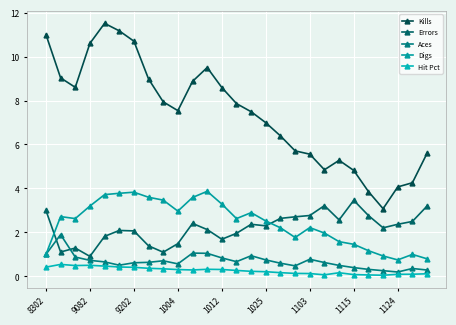

What are all the series names shown in the legend?

Kills, Errors, Aces, Digs, Hit Pct